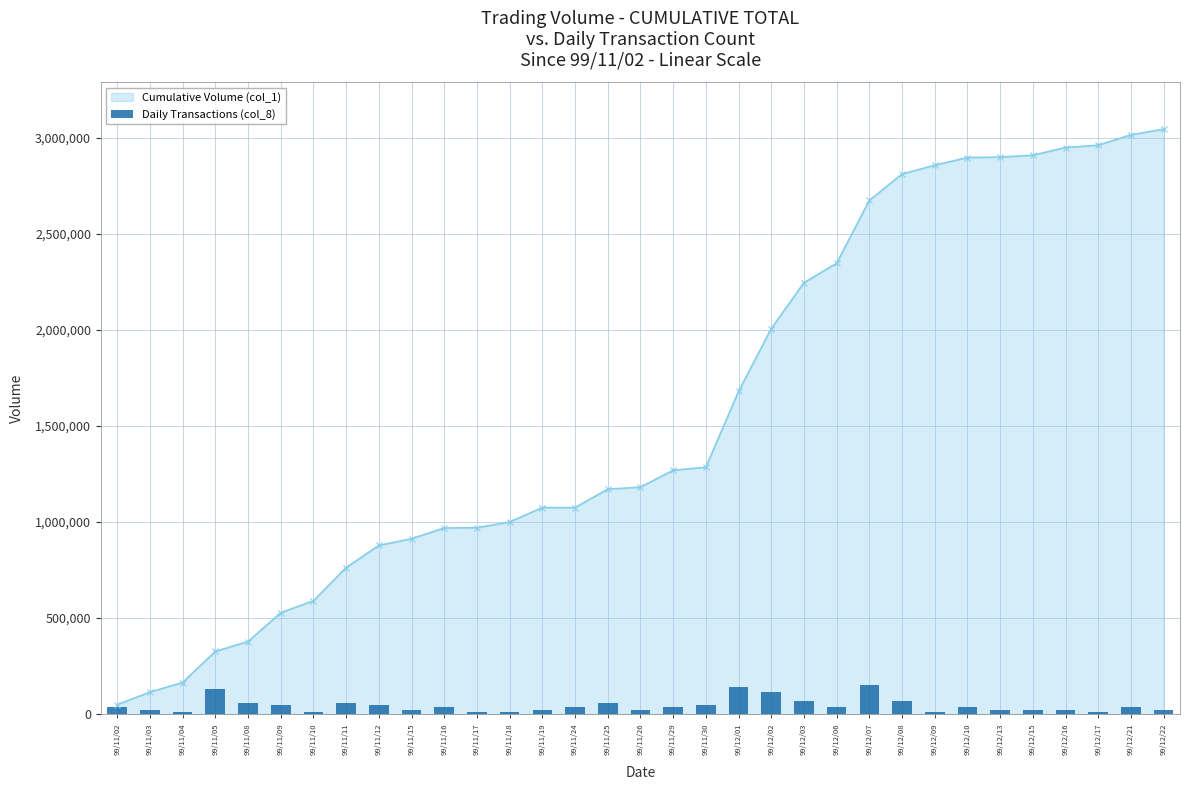

How many values are below 35123?

14